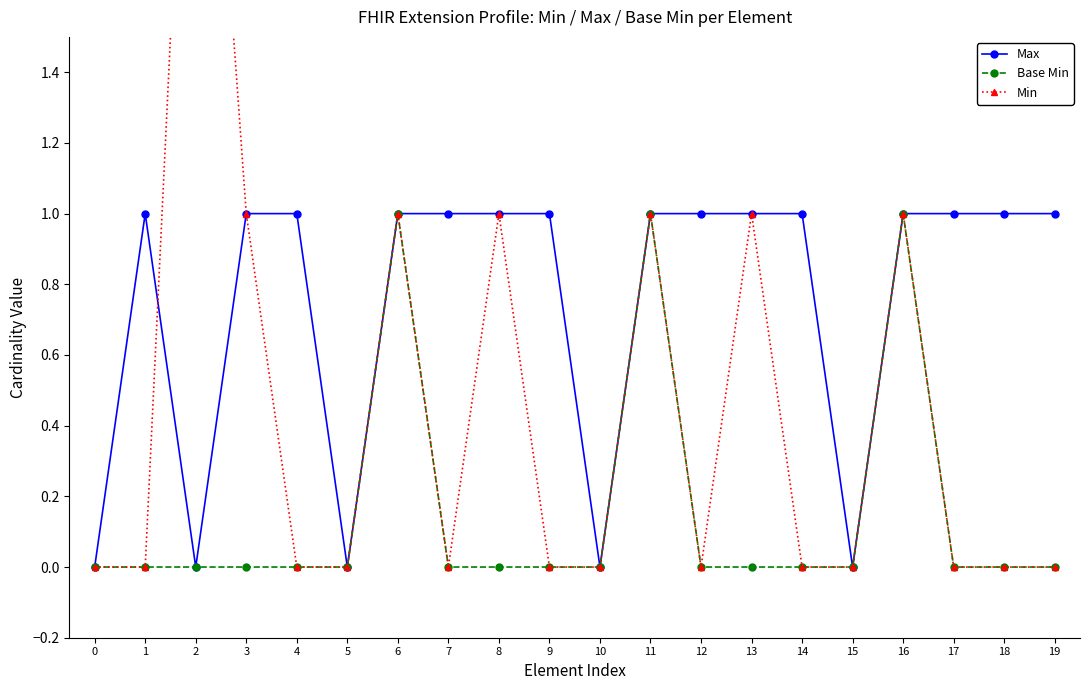

True or false: Max has more than 0 interior local peaks.

True